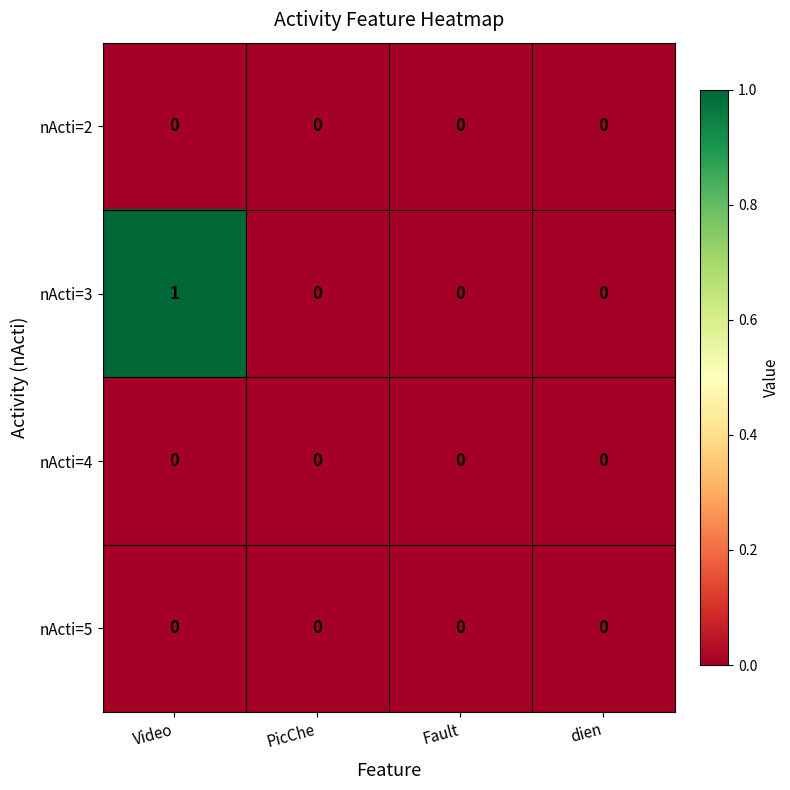

Which label corresponds to the largest value in the chart?

Video